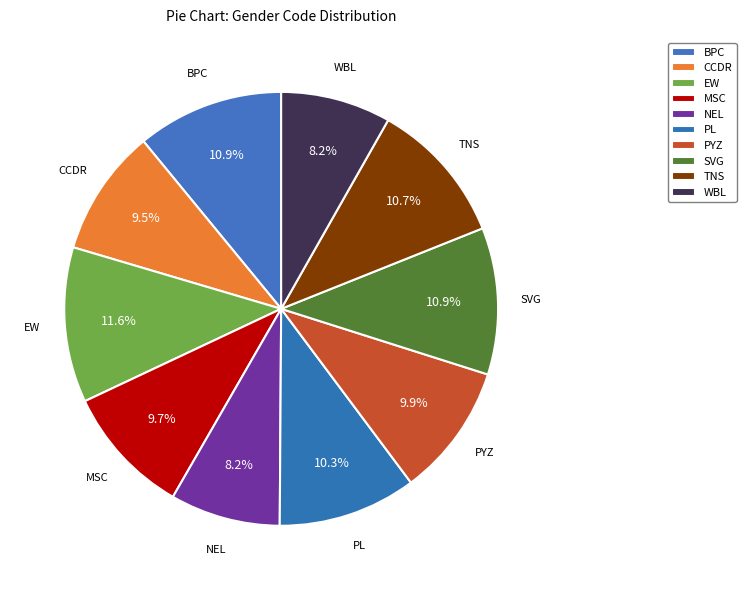

Combined, what portion of the pie is PYZ and NEL?

18.1%